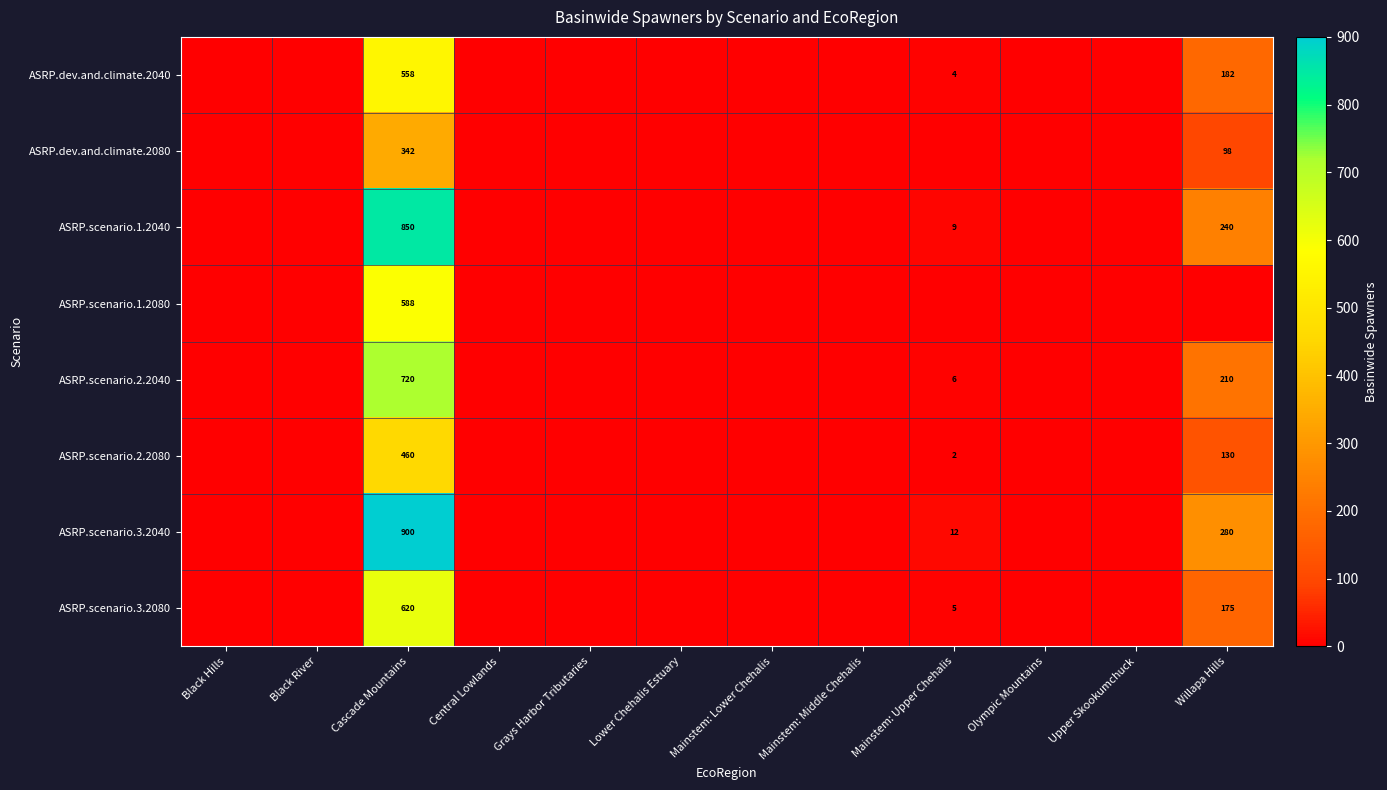

At which category is the sum across all series the highest?

Cascade Mountains